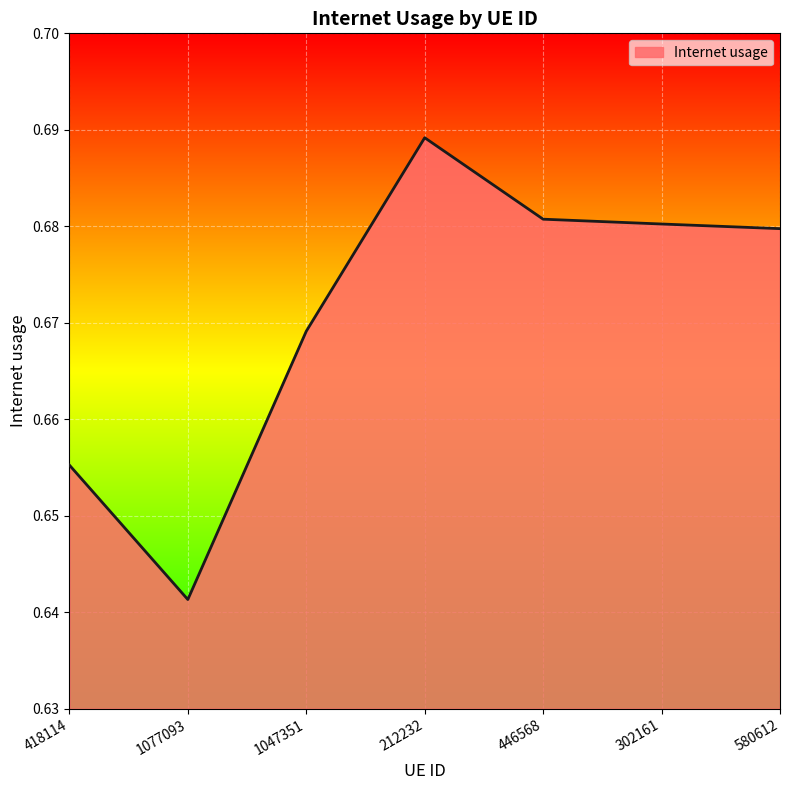

What position from the right is 212232?

4